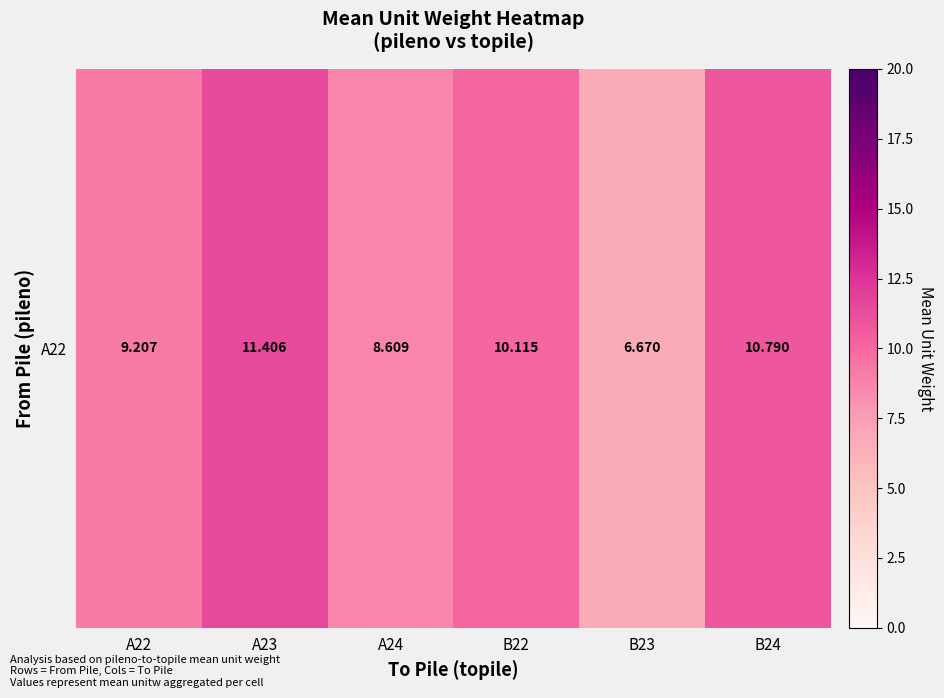

What is the ratio of the value at B23 to the value at A24?

0.8